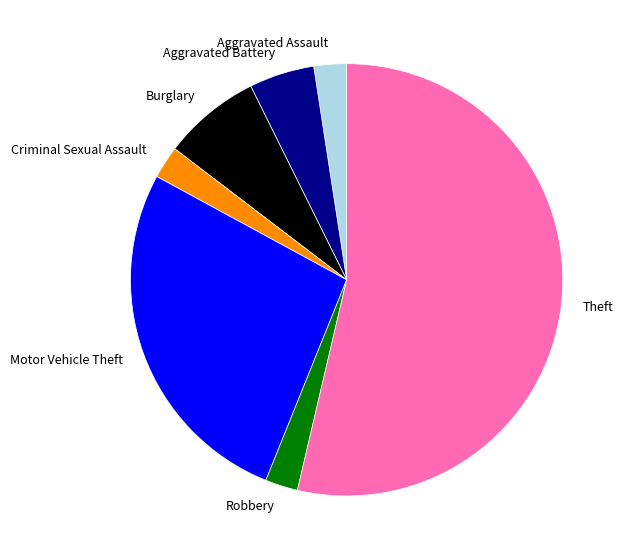

Do Criminal Sexual Assault and Aggravated Battery together represent more than half of the pie?

No